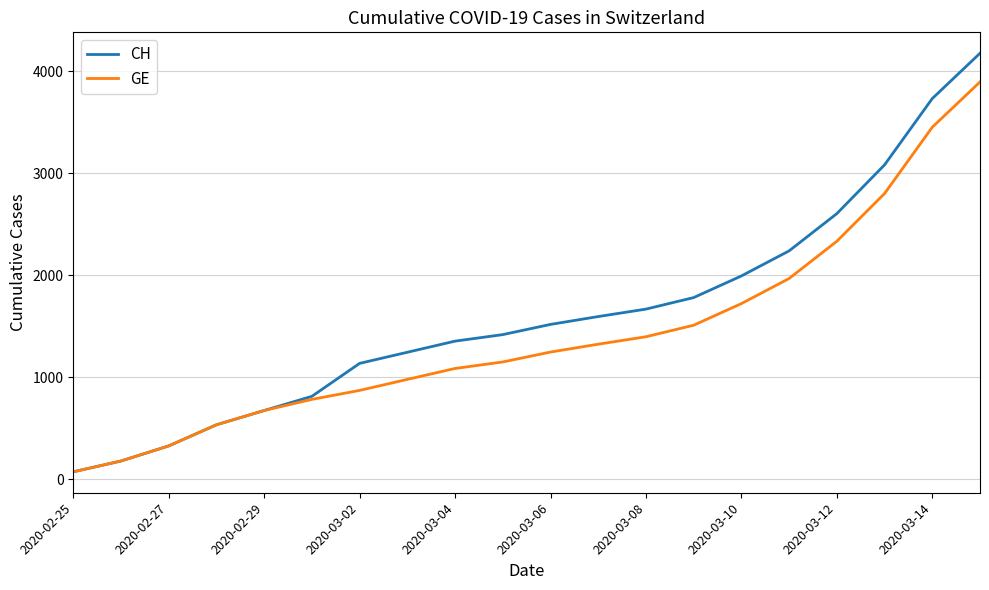

List the series in order of their peak value, lowest first.

GE, CH